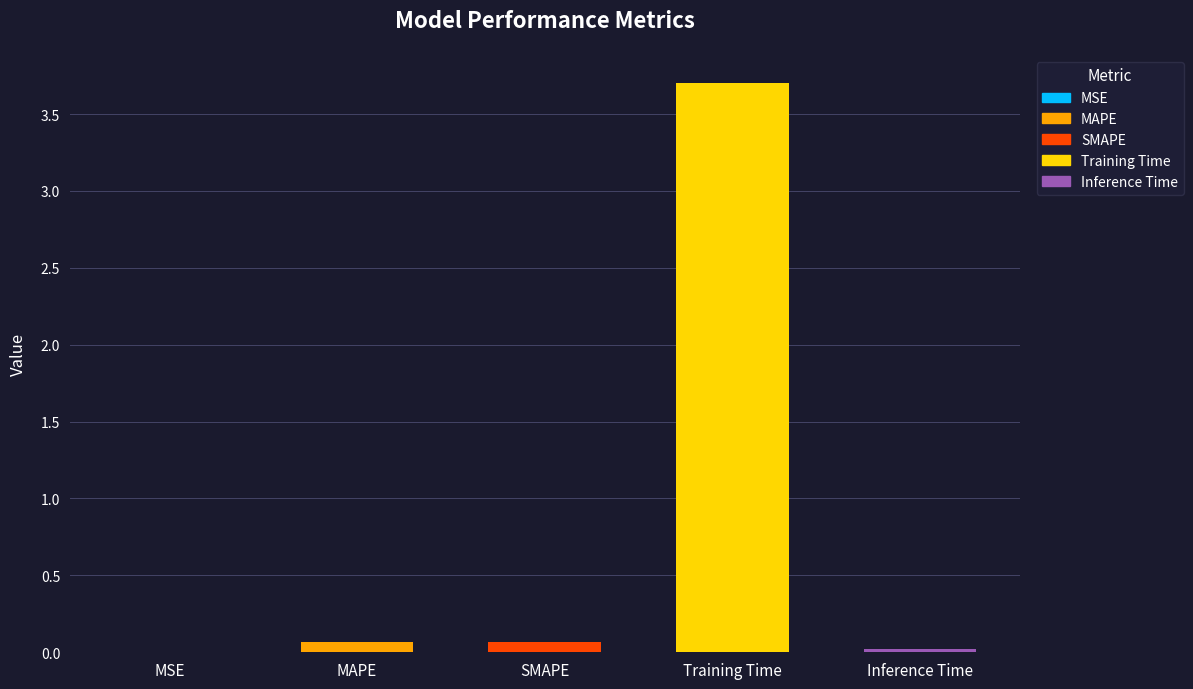

What is the difference between the maximum and minimum values?

3.7